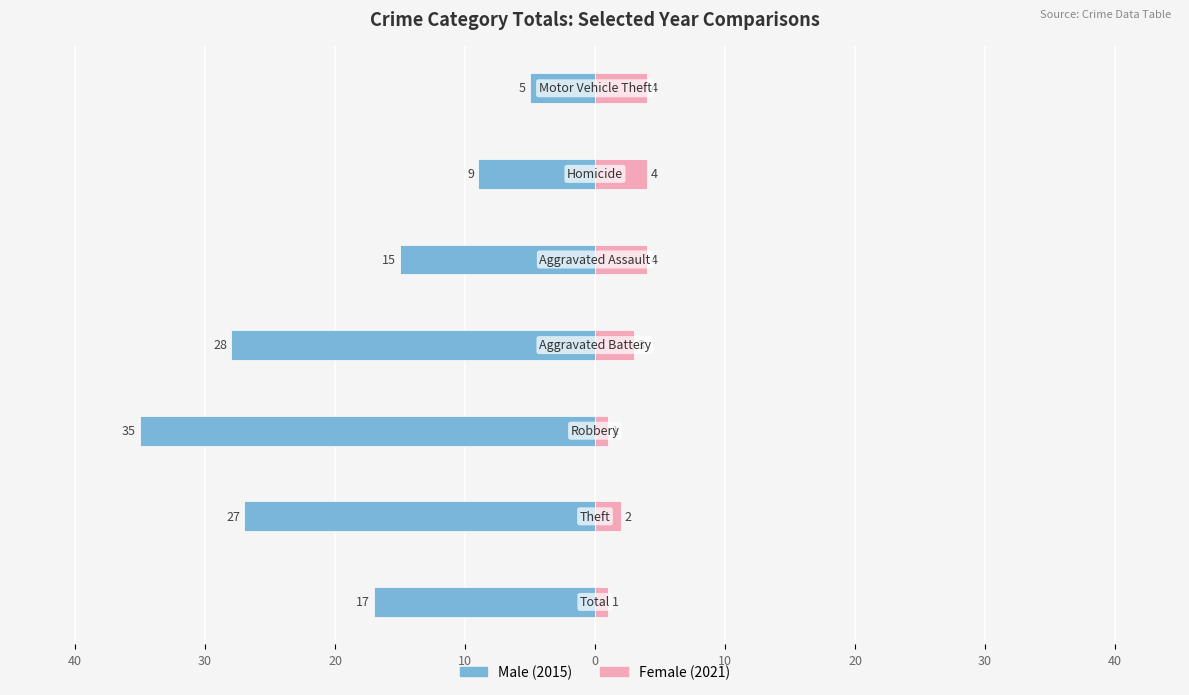

At how many categories does at least one series exceed -11?

7